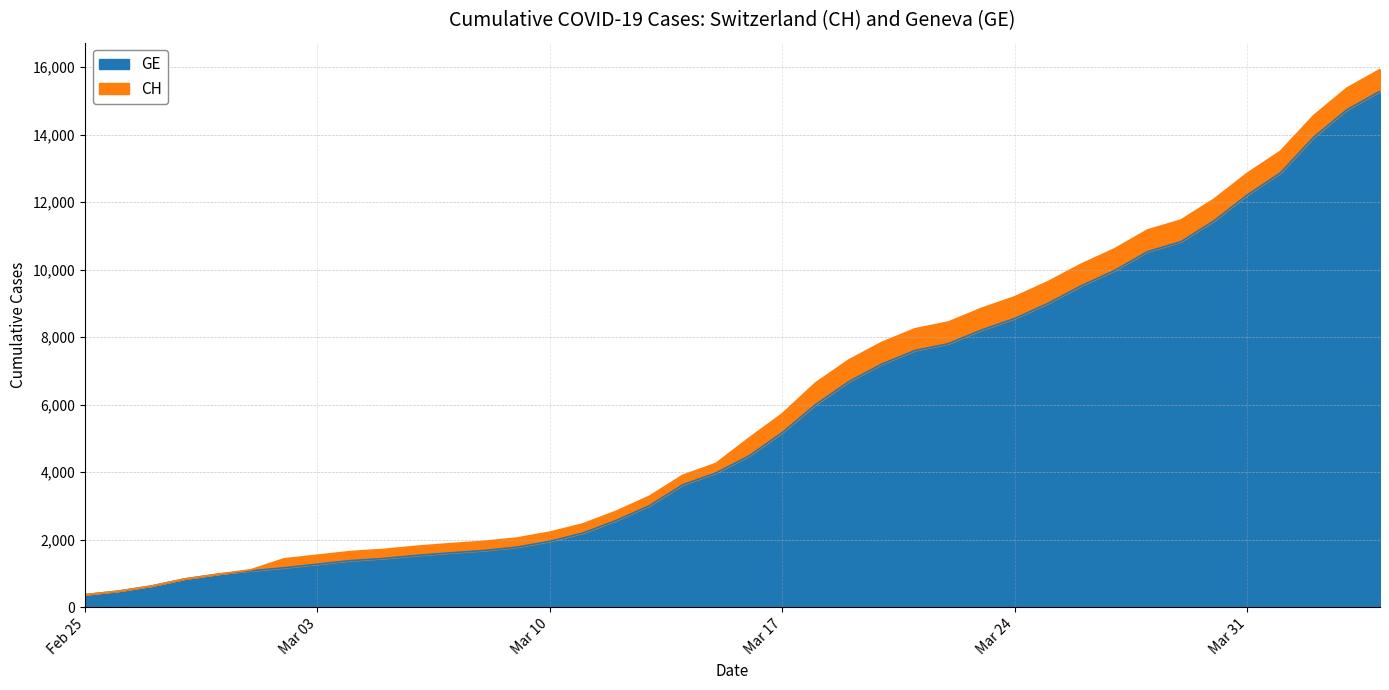

The CH series shows 3868 at 2020-03-27. True or false?

False